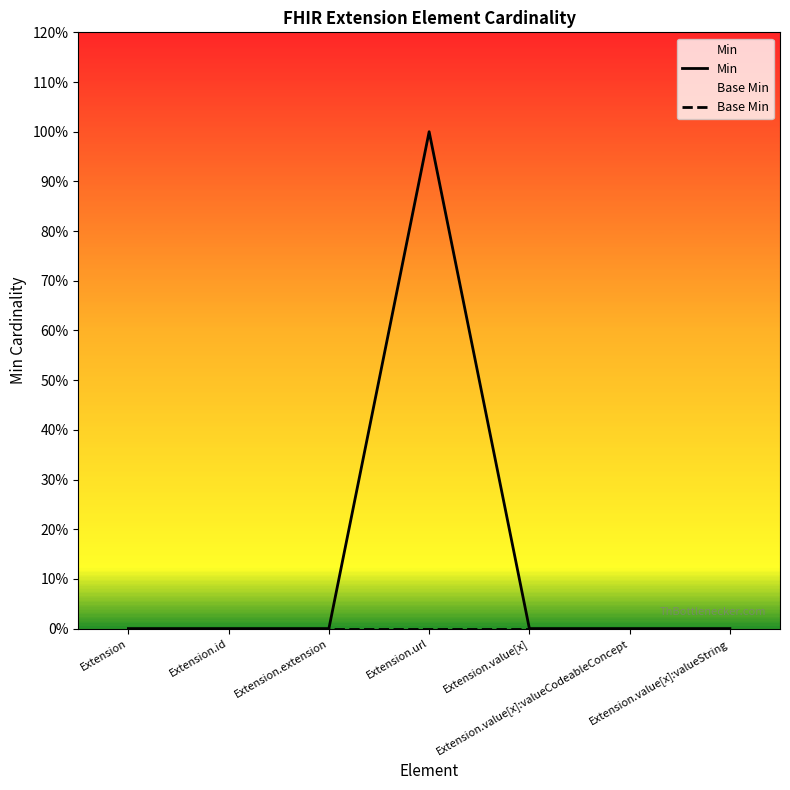

Where is the first local maximum for Min?

Extension.url